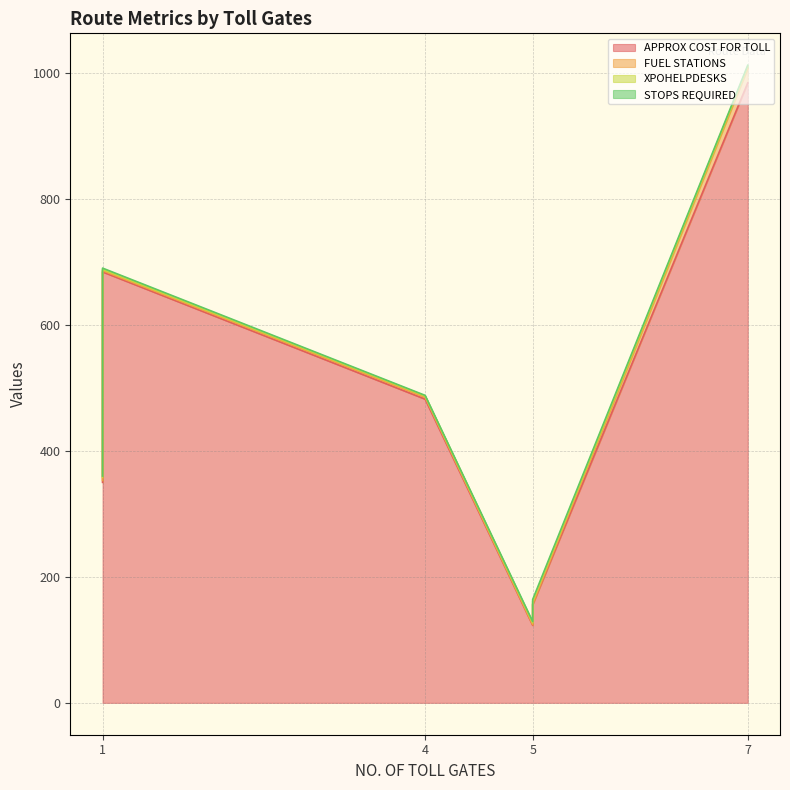

After their last crossing, which series has the higher values: FUEL STATIONS or STOPS REQUIRED?

STOPS REQUIRED